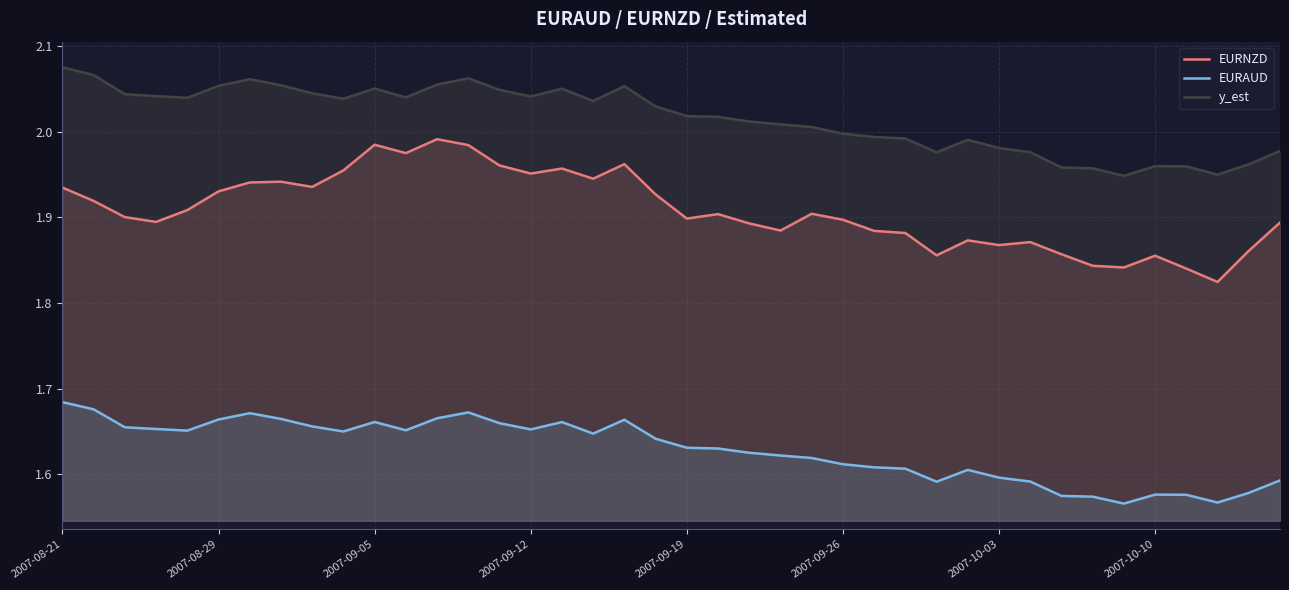

Which series has the largest range (max minus min)?

EURNZD